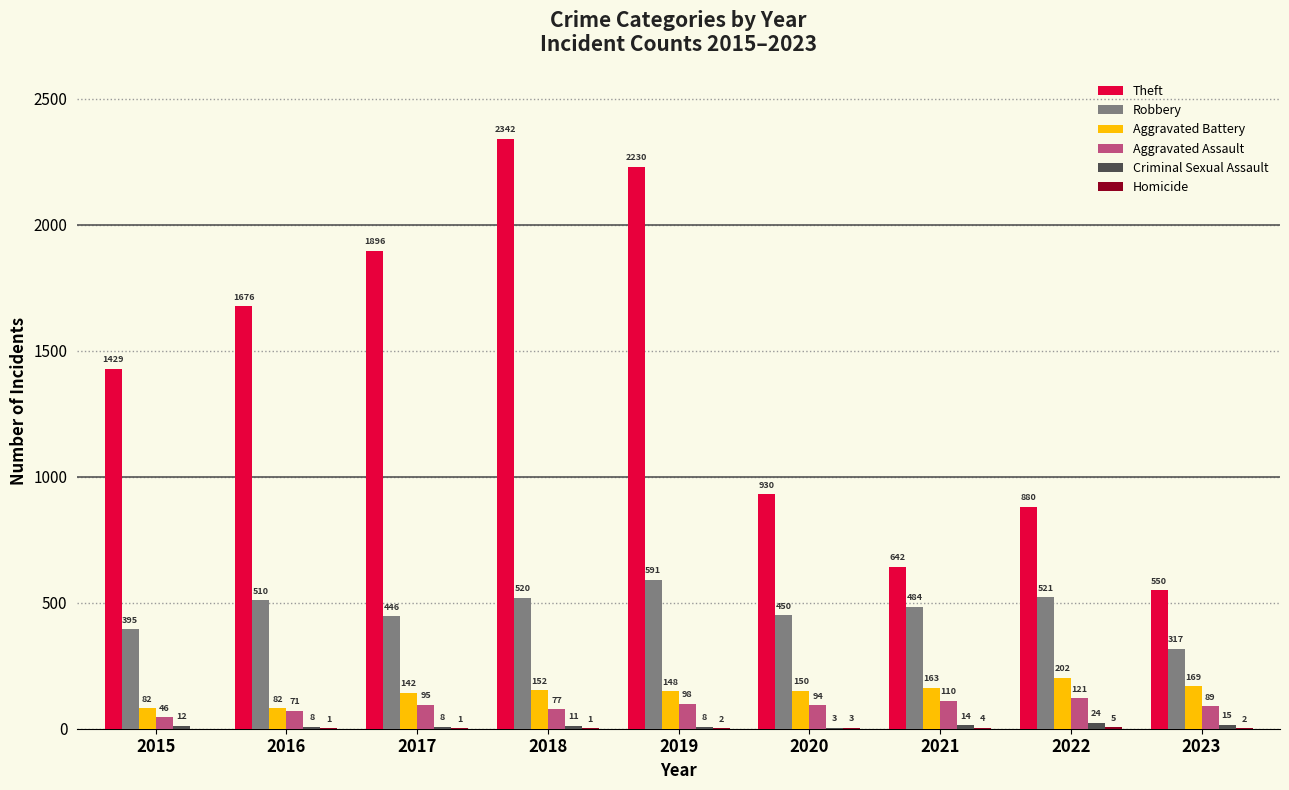

Count the number of data series in this chart.

6